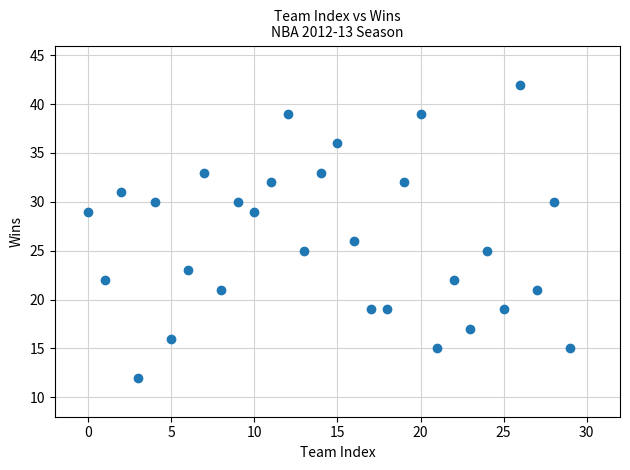

What is the range of Y values (max minus min)?

30